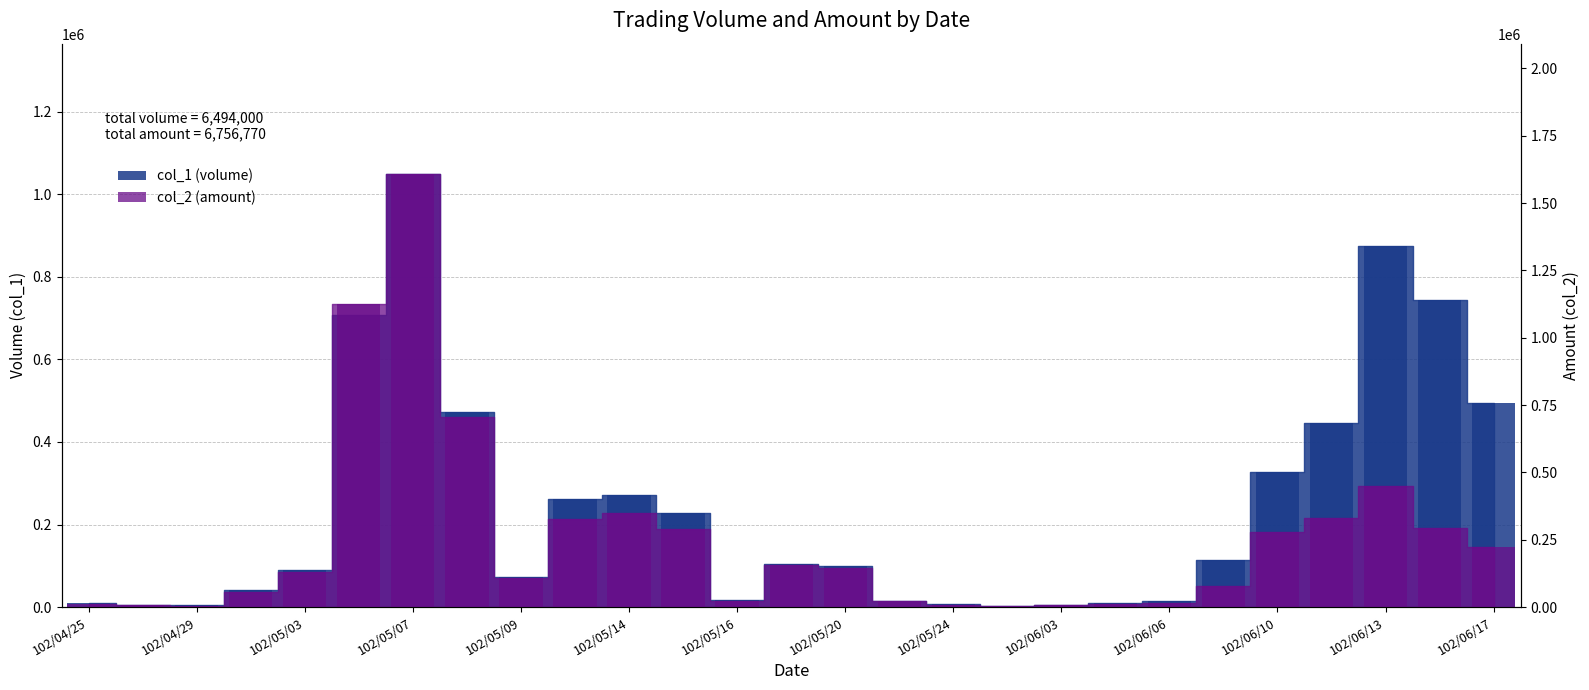

How many bars are there in total?

54